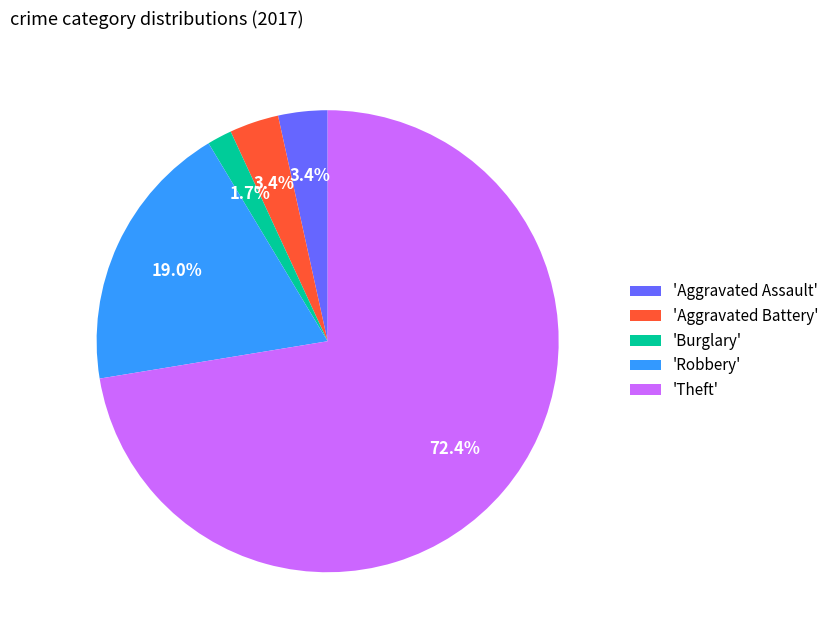

Does 'Burglary' represent more than half of the total?

No